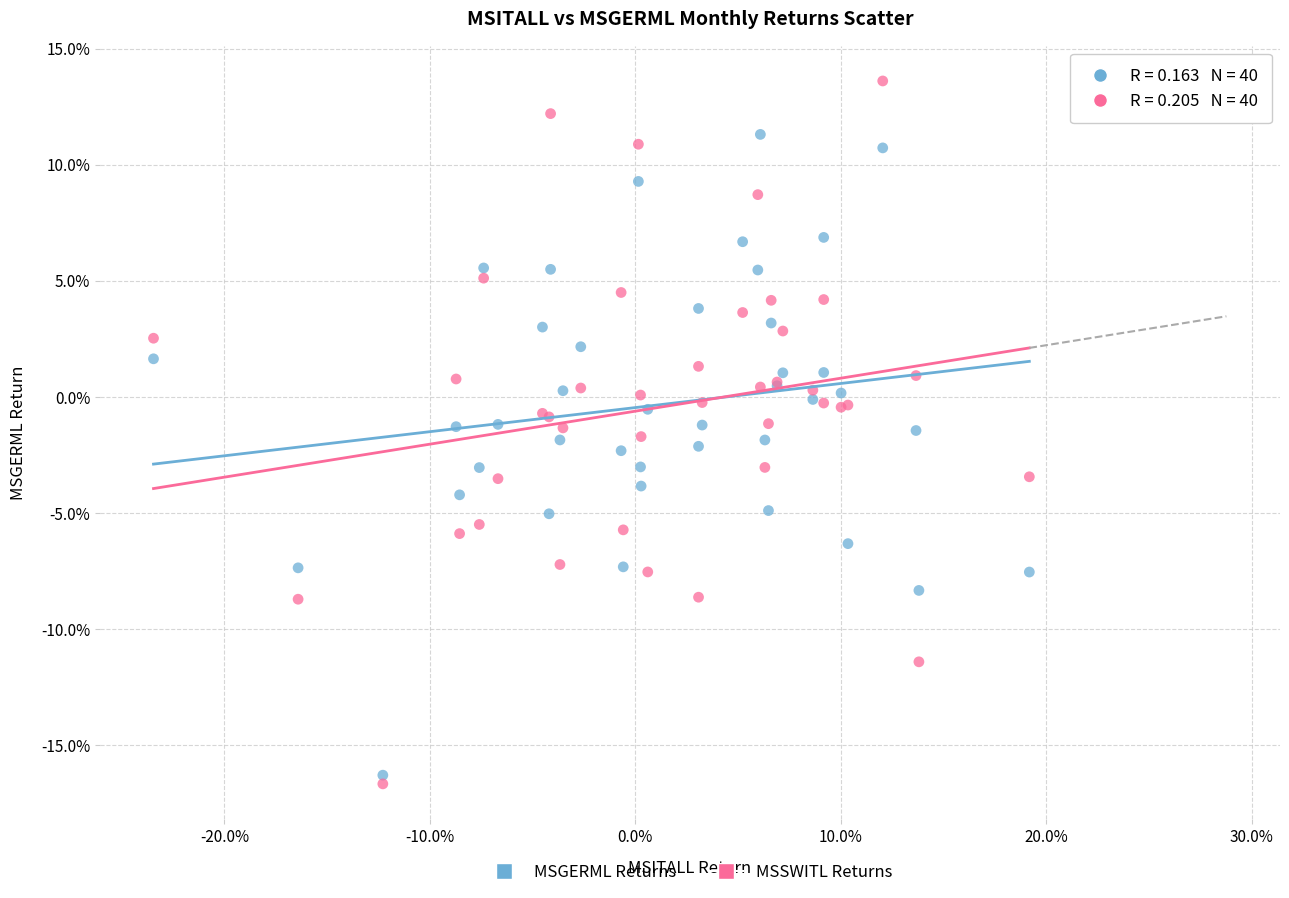

Which series contains the highest Y value?

MSSWITL Returns